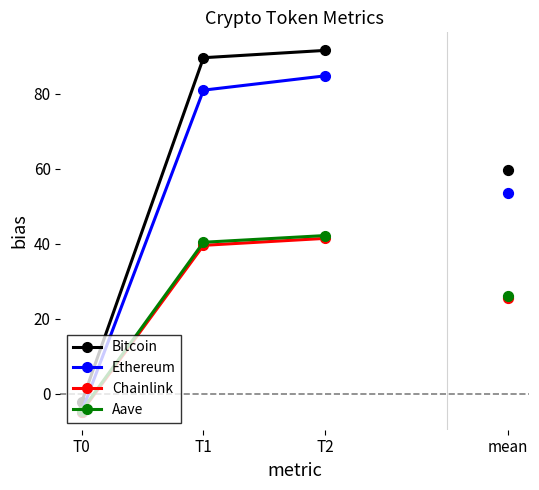

Is the value of Ethereum at T1 greater than the value of Bitcoin at T1?

No